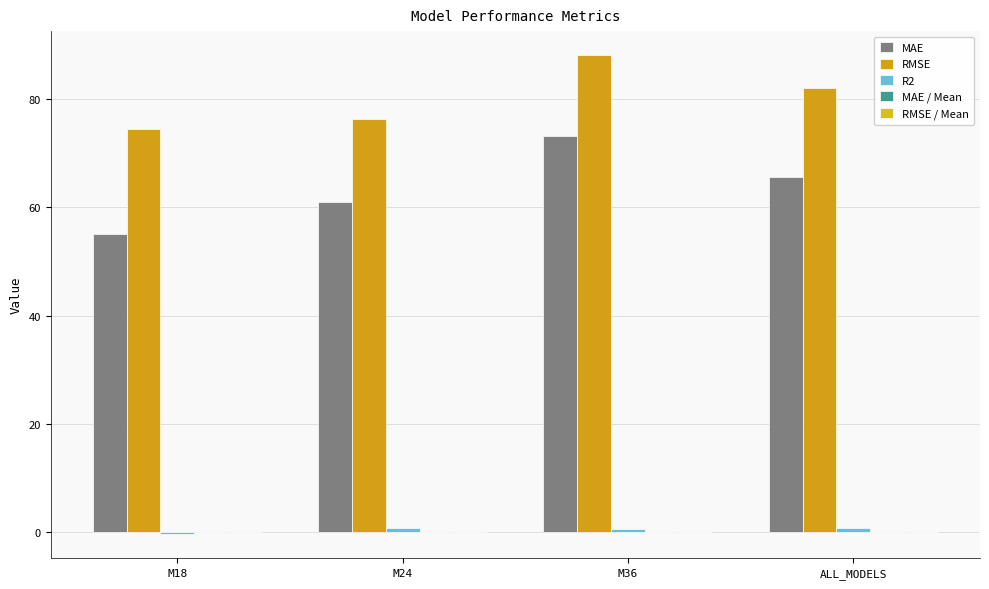

How many data points does each series have?

4